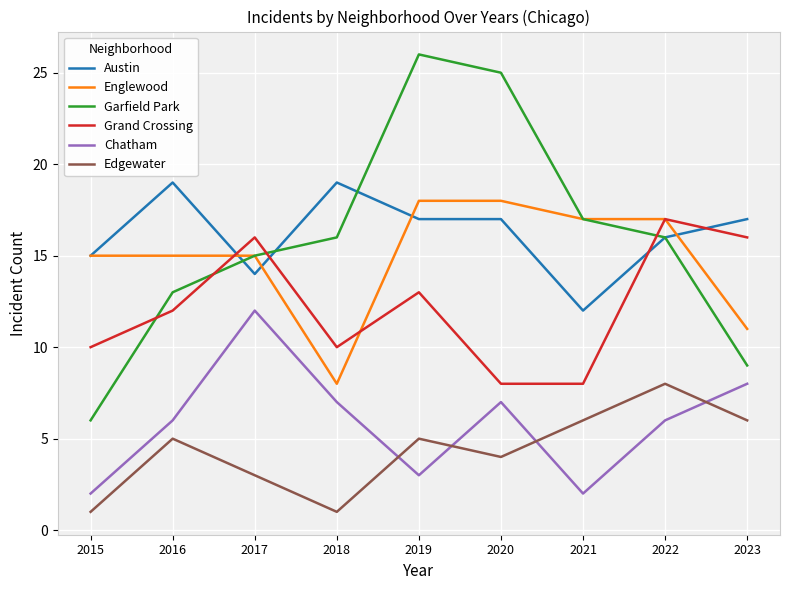

What is the difference between the highest and lowest values at 2019?

23